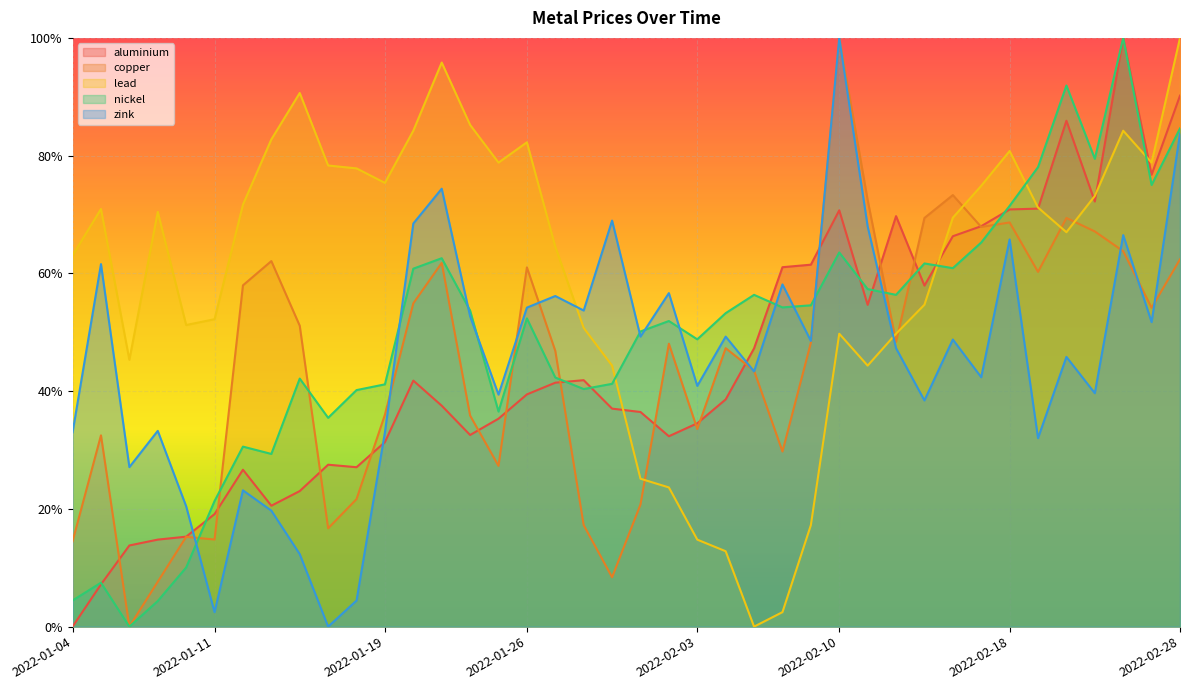

What is the difference between the highest and lowest values at 2022-02-21?

0.5